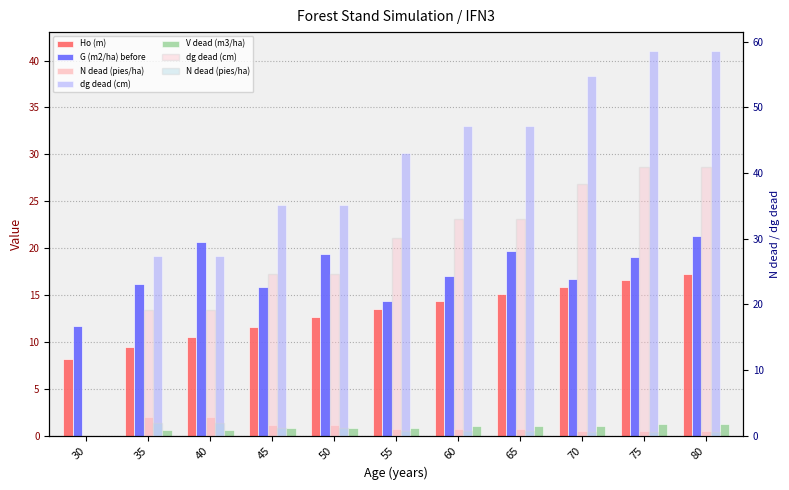

What is the maximum value shown in the chart?

41.0